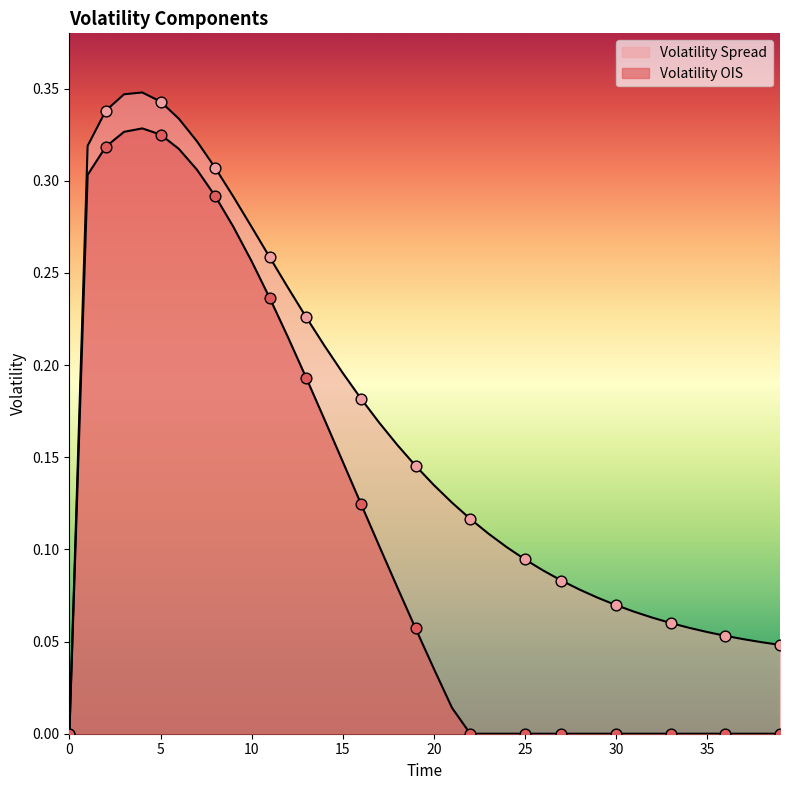

Is the value of Volatility OIS at 0 greater than the value of Volatility Spread at 4?

No